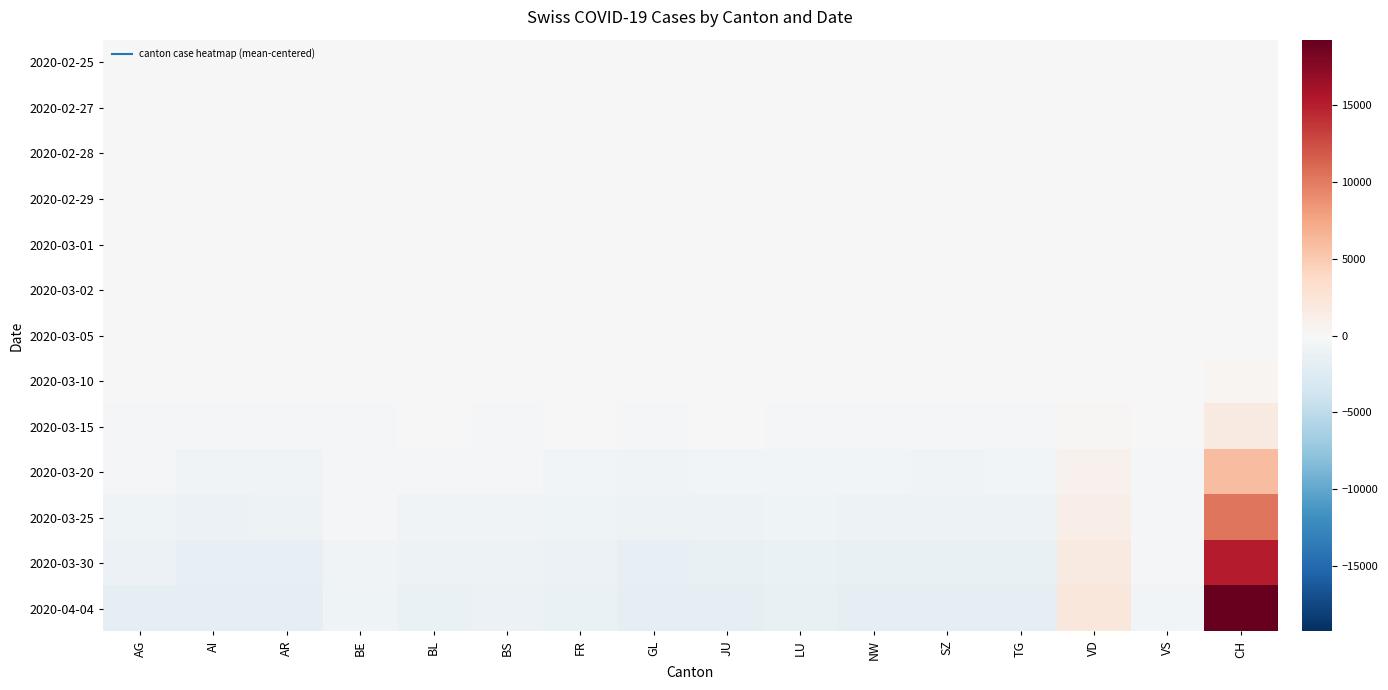

What is the total value across all series at VD?

6266.4